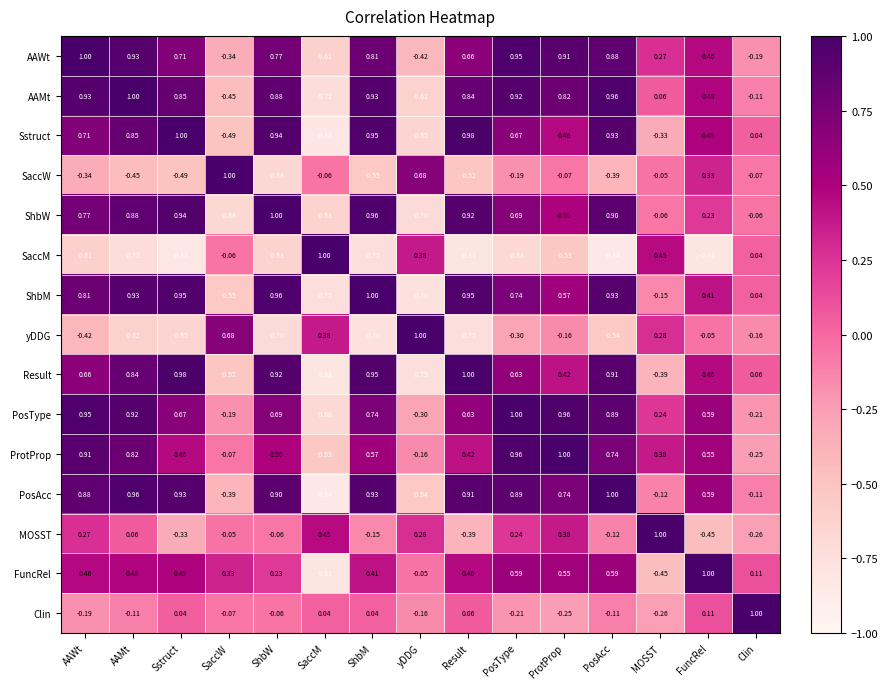

Where does the Sstruct series first go above 0?

AAWt